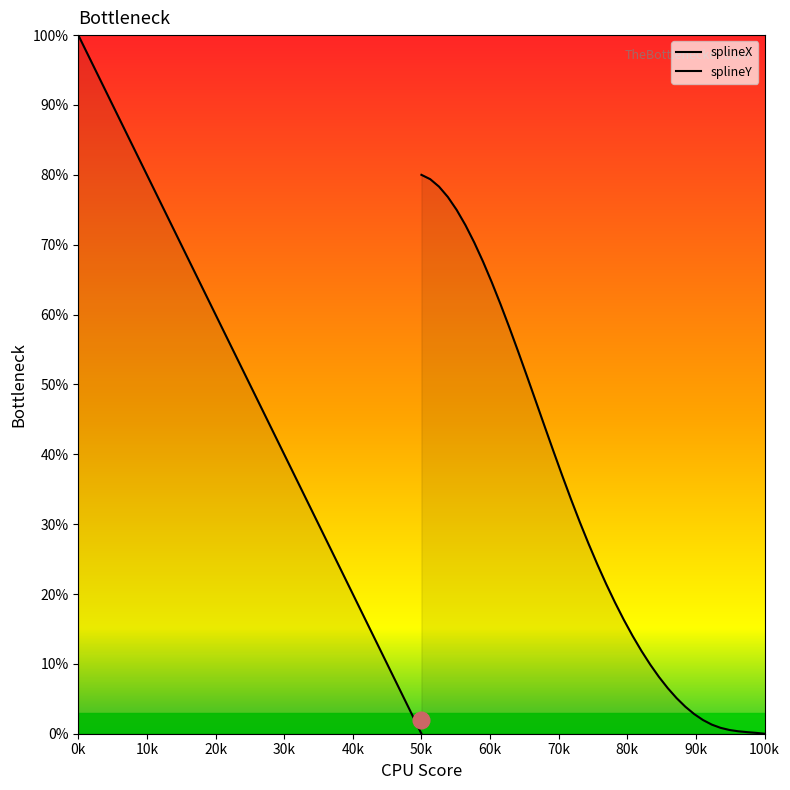

Rank the series by their maximum value, from highest to lowest.

splineX, splineY